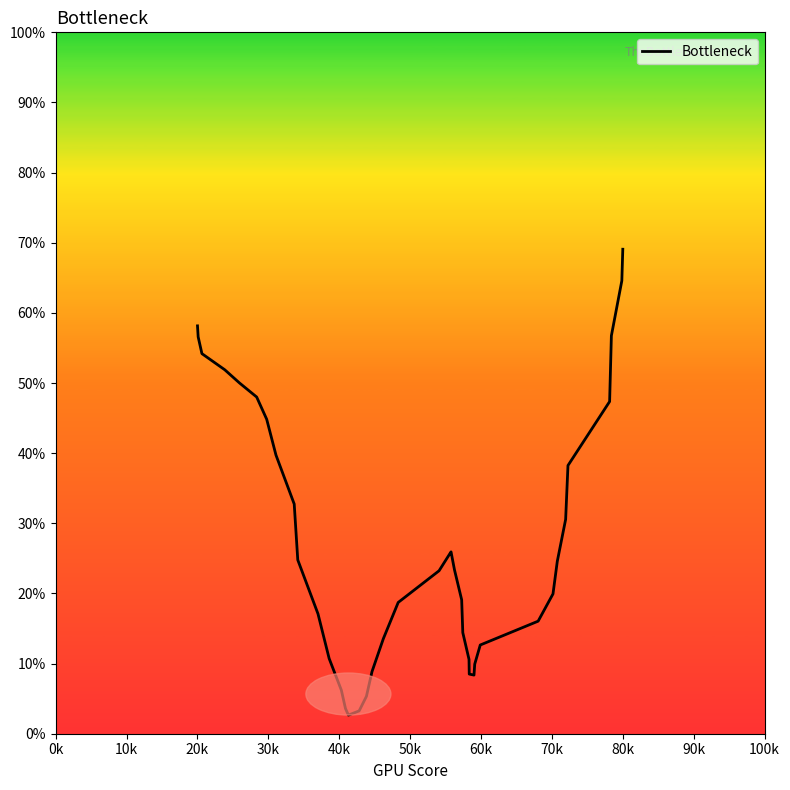

Does the chart display data point markers on the line(s)?

No